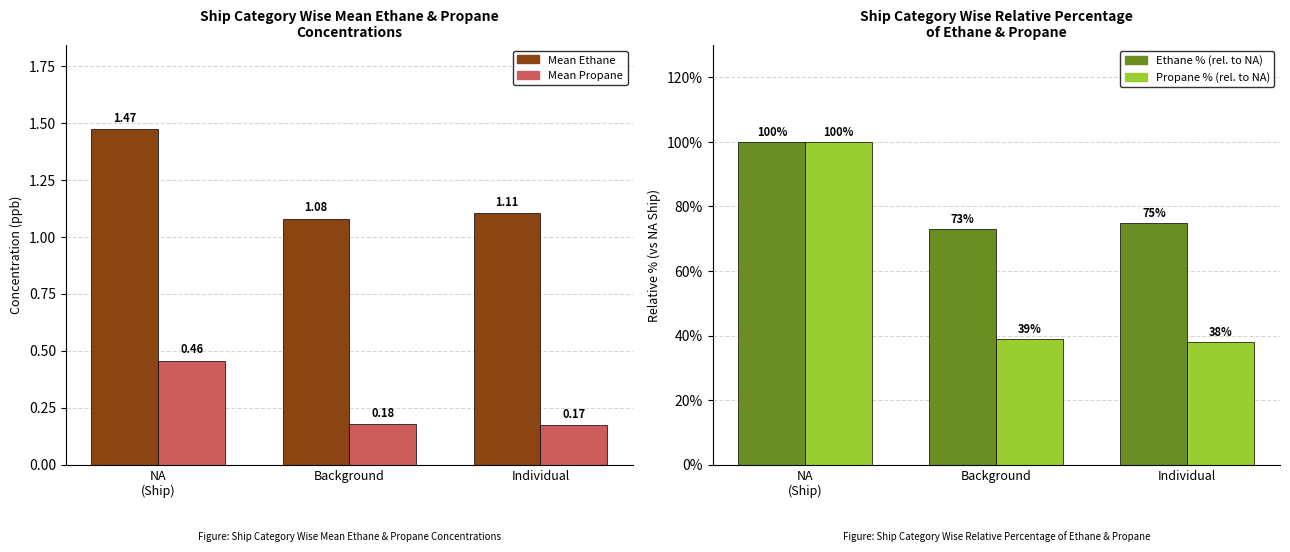

How many groups of bars are there?

3